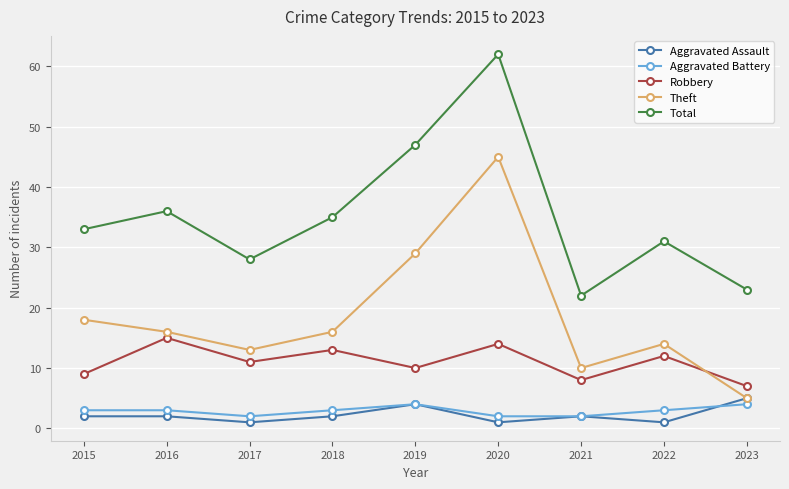

What is the difference between the highest and lowest values at 2018?

33